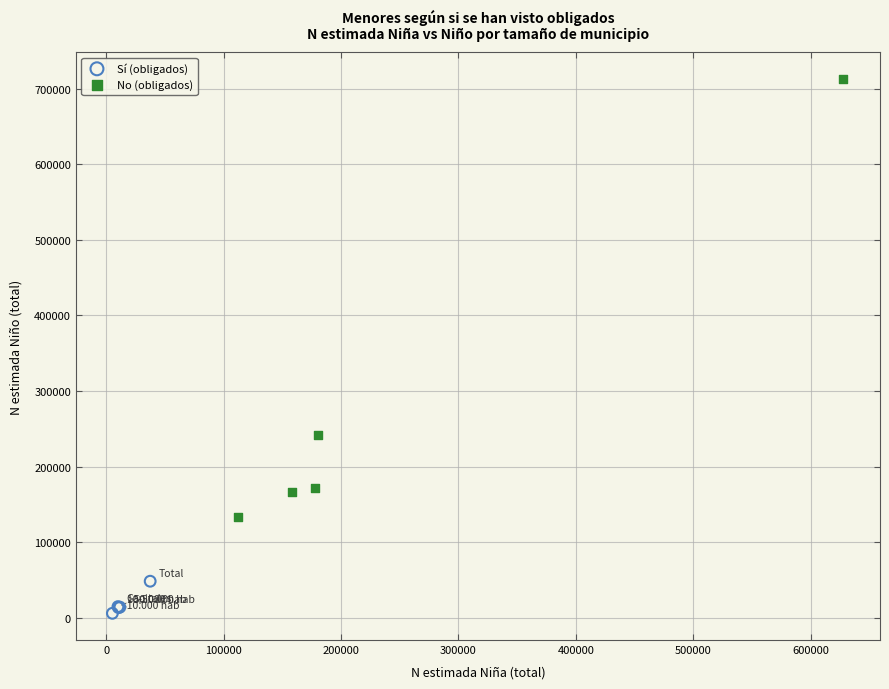

Which series contains the lowest Y value?

Sí (obligados)